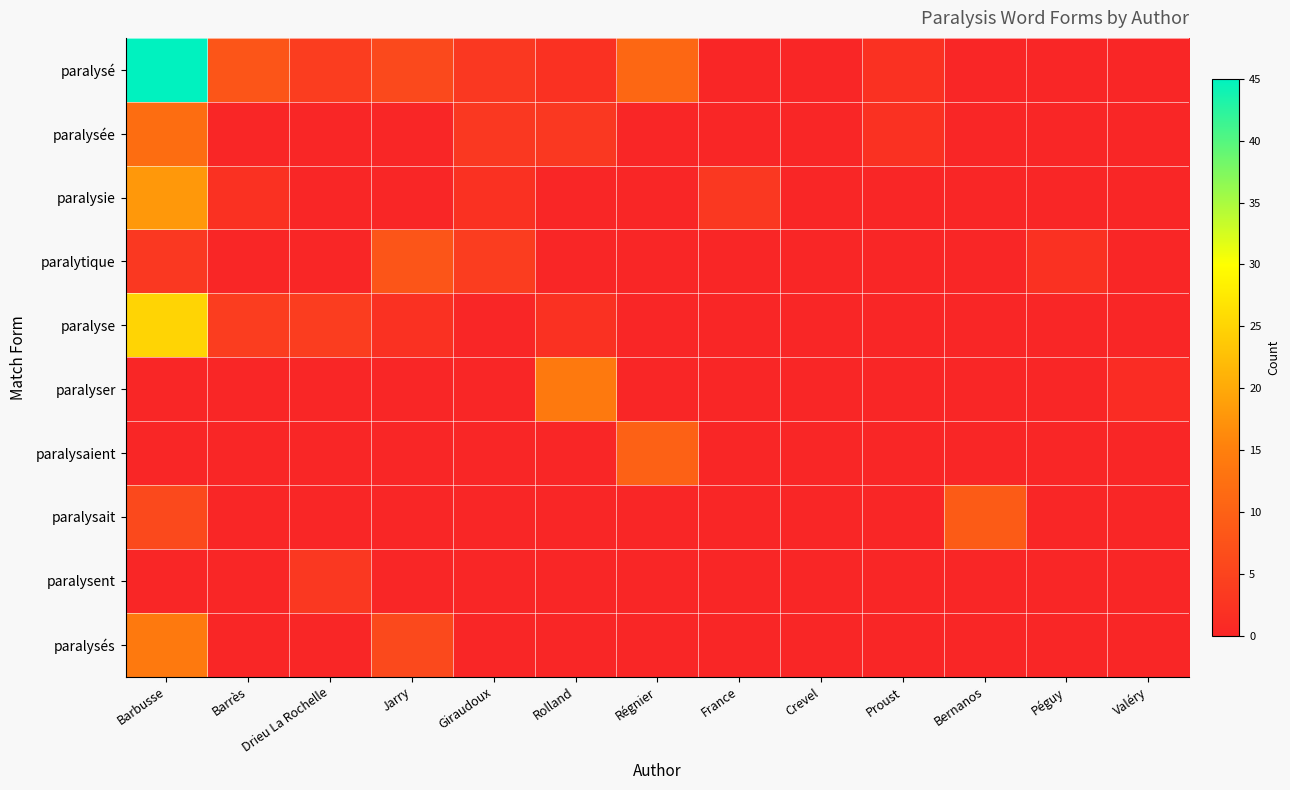

Reading right to left, what are all the values shown in this chart?

paralysé: Valéry=0	Péguy=0	Bernanos=0	Proust=2	Crevel=0	France=0	Régnier=11	Rolland=2	Giraudoux=3	Jarry=6	Drieu La Rochelle=4	Barrès=8	Barbusse=45
paralysée: Valéry=0	Péguy=0	Bernanos=0	Proust=2	Crevel=0	France=0	Régnier=0	Rolland=3	Giraudoux=3	Jarry=0	Drieu La Rochelle=0	Barrès=0	Barbusse=12
paralysie: Valéry=0	Péguy=0	Bernanos=0	Proust=0	Crevel=0	France=3	Régnier=0	Rolland=0	Giraudoux=2	Jarry=0	Drieu La Rochelle=0	Barrès=2	Barbusse=18
paralytique: Valéry=0	Péguy=2	Bernanos=0	Proust=0	Crevel=0	France=0	Régnier=0	Rolland=0	Giraudoux=4	Jarry=8	Drieu La Rochelle=0	Barrès=0	Barbusse=3
paralyse: Valéry=0	Péguy=0	Bernanos=0	Proust=0	Crevel=0	France=0	Régnier=0	Rolland=2	Giraudoux=0	Jarry=2	Drieu La Rochelle=4	Barrès=4	Barbusse=25
paralyser: Valéry=1	Péguy=0	Bernanos=0	Proust=0	Crevel=0	France=0	Régnier=0	Rolland=14	Giraudoux=0	Jarry=0	Drieu La Rochelle=0	Barrès=0	Barbusse=0
paralysaient: Valéry=0	Péguy=0	Bernanos=0	Proust=0	Crevel=0	France=0	Régnier=10	Rolland=0	Giraudoux=0	Jarry=0	Drieu La Rochelle=0	Barrès=0	Barbusse=0
paralysait: Valéry=0	Péguy=0	Bernanos=9	Proust=0	Crevel=0	France=0	Régnier=0	Rolland=0	Giraudoux=0	Jarry=0	Drieu La Rochelle=0	Barrès=0	Barbusse=6
paralysent: Valéry=0	Péguy=0	Bernanos=0	Proust=0	Crevel=0	France=0	Régnier=0	Rolland=0	Giraudoux=0	Jarry=0	Drieu La Rochelle=3	Barrès=0	Barbusse=0
paralysés: Valéry=0	Péguy=0	Bernanos=0	Proust=0	Crevel=0	France=0	Régnier=0	Rolland=0	Giraudoux=0	Jarry=6	Drieu La Rochelle=0	Barrès=0	Barbusse=14